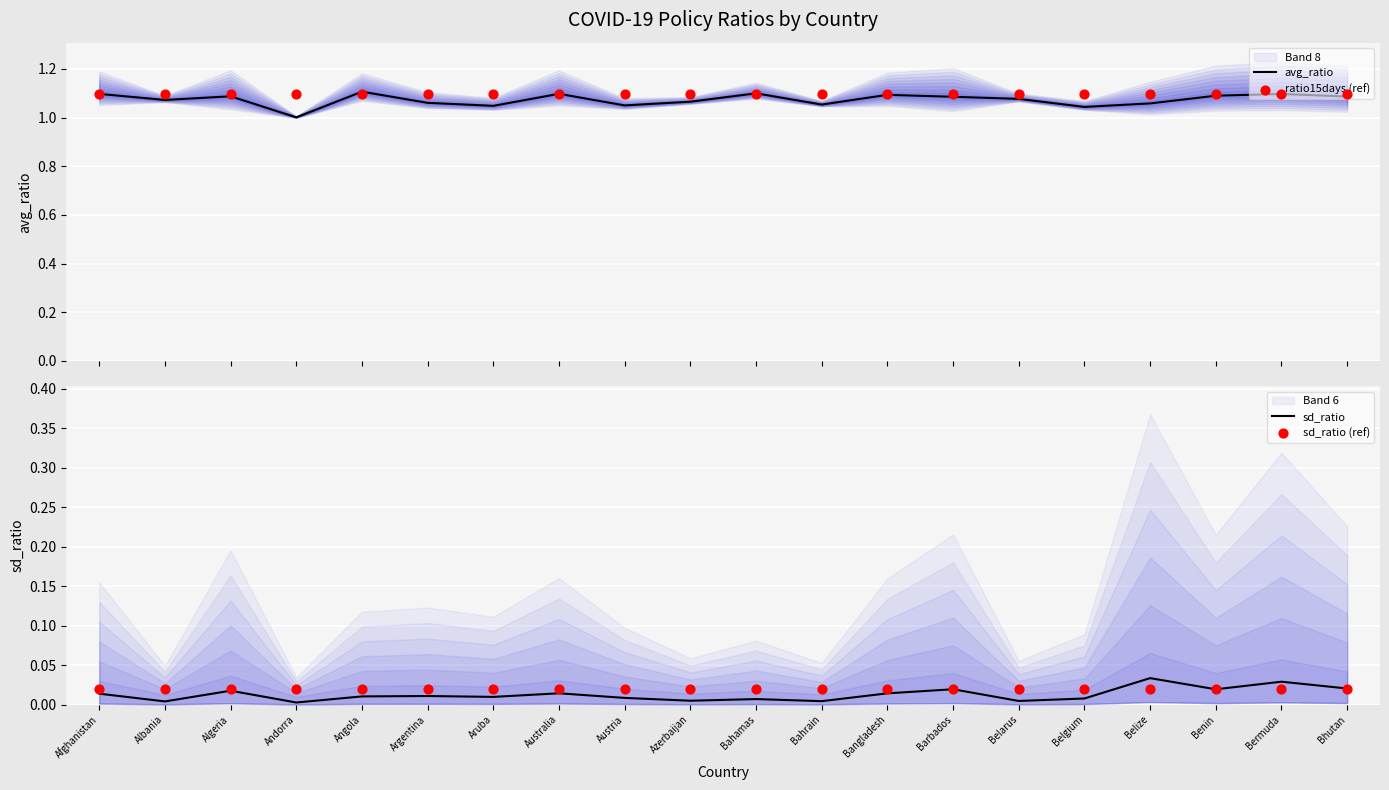

What are all the series names shown in the legend?

avg_ratio, ratio15days (ref), sd_ratio, sd_ratio (ref)